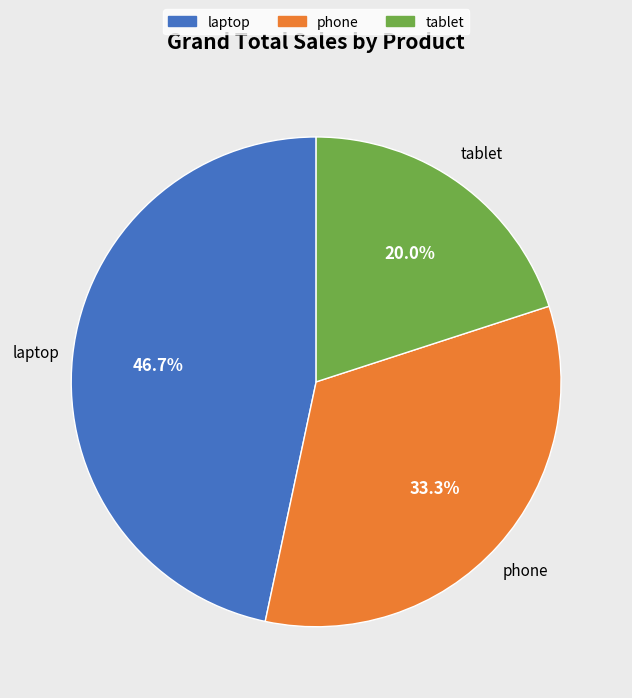

What is the smallest slice in the pie chart?

tablet